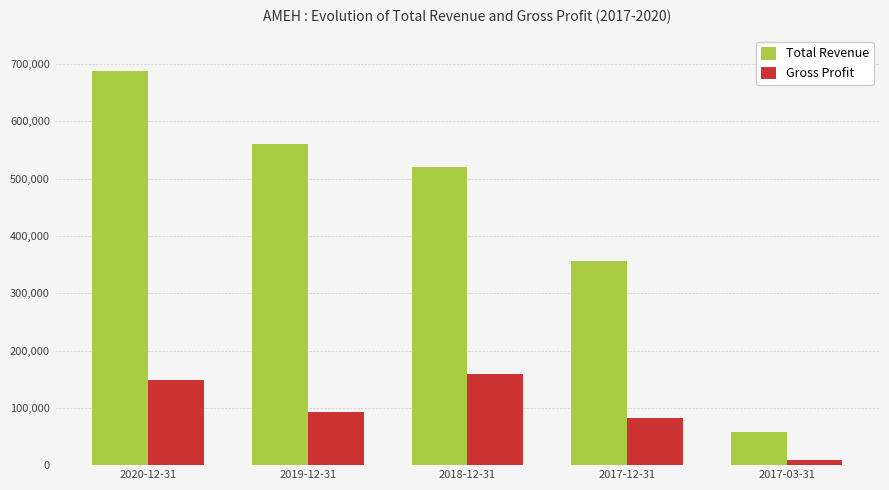

How many data points in Total Revenue are less than 519900?

2